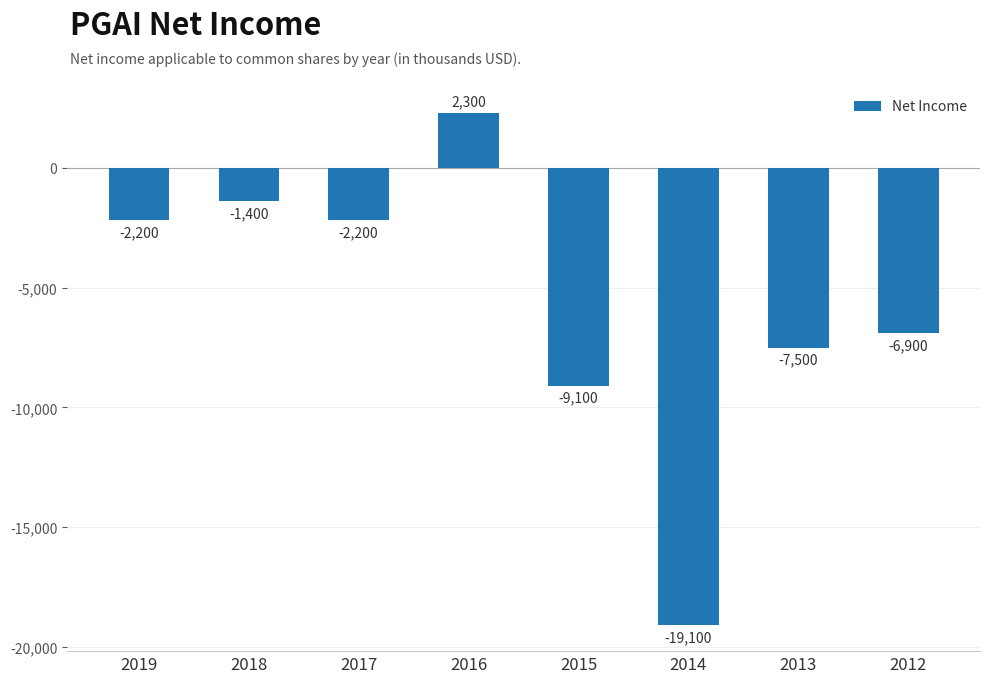

Reading right to left, transcribe all the data shown in this chart.

2012=-6900	2013=-7500	2014=-19100	2015=-9100	2016=2300	2017=-2200	2018=-1400	2019=-2200